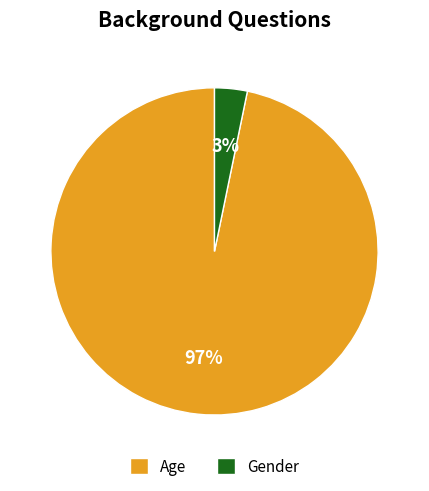

What is the smallest slice in the pie chart?

Gender